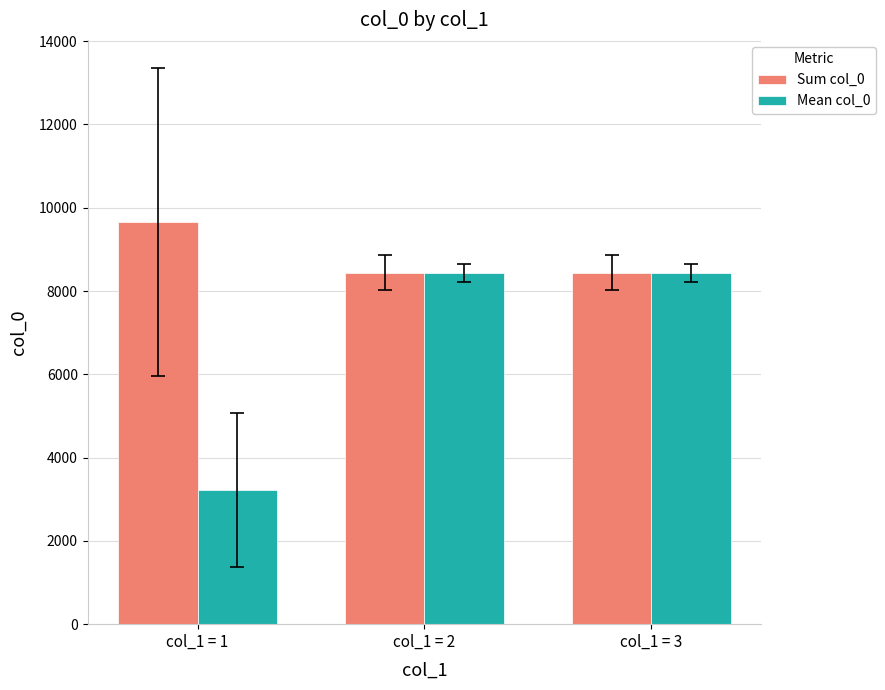

How many series are shown in this chart?

2